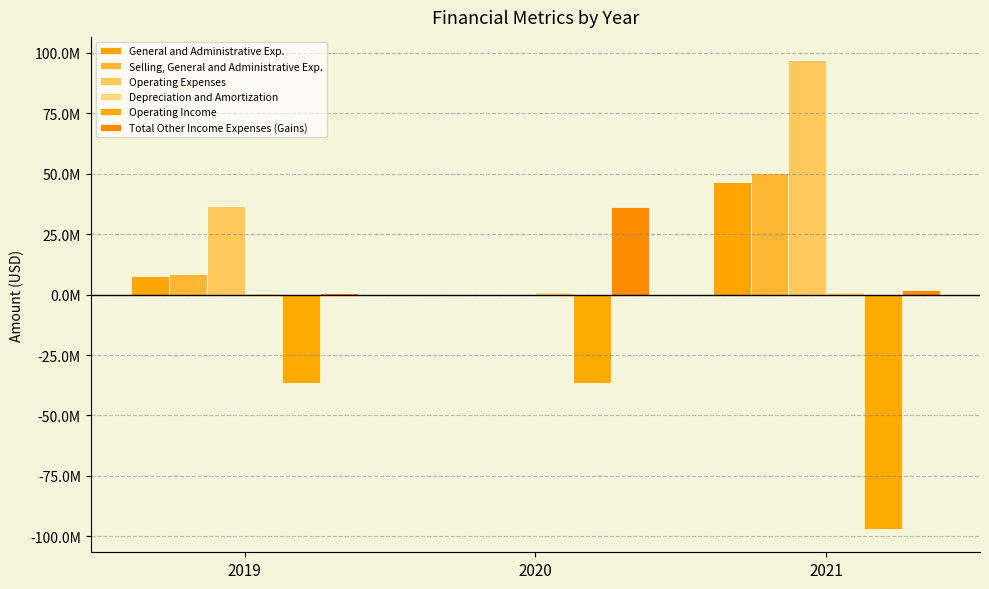

Are the bars grouped side by side (vs. stacked)?

Yes